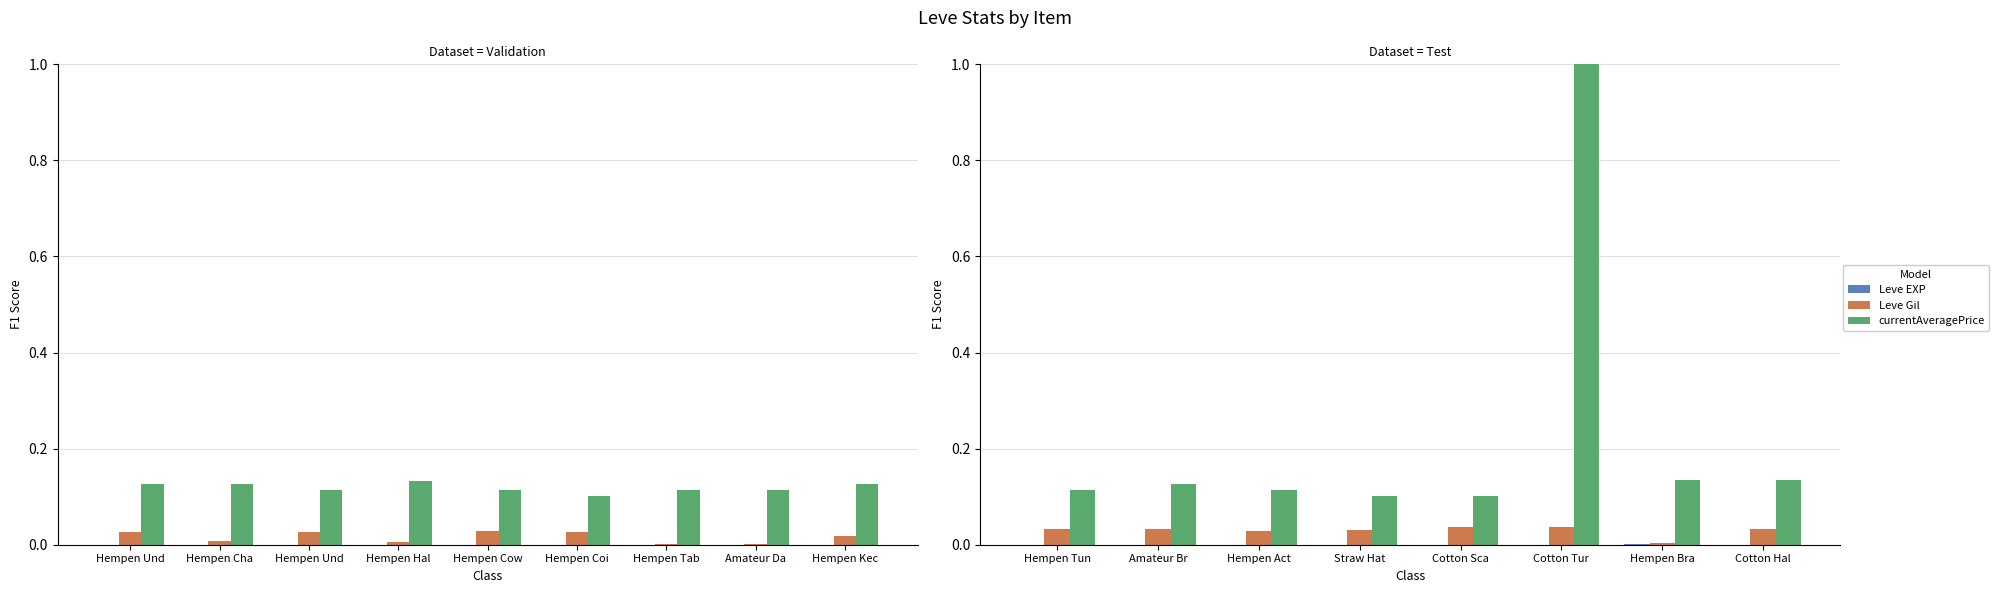

The value of currentAveragePrice at Hempen Act is 0.2. True or false?

False